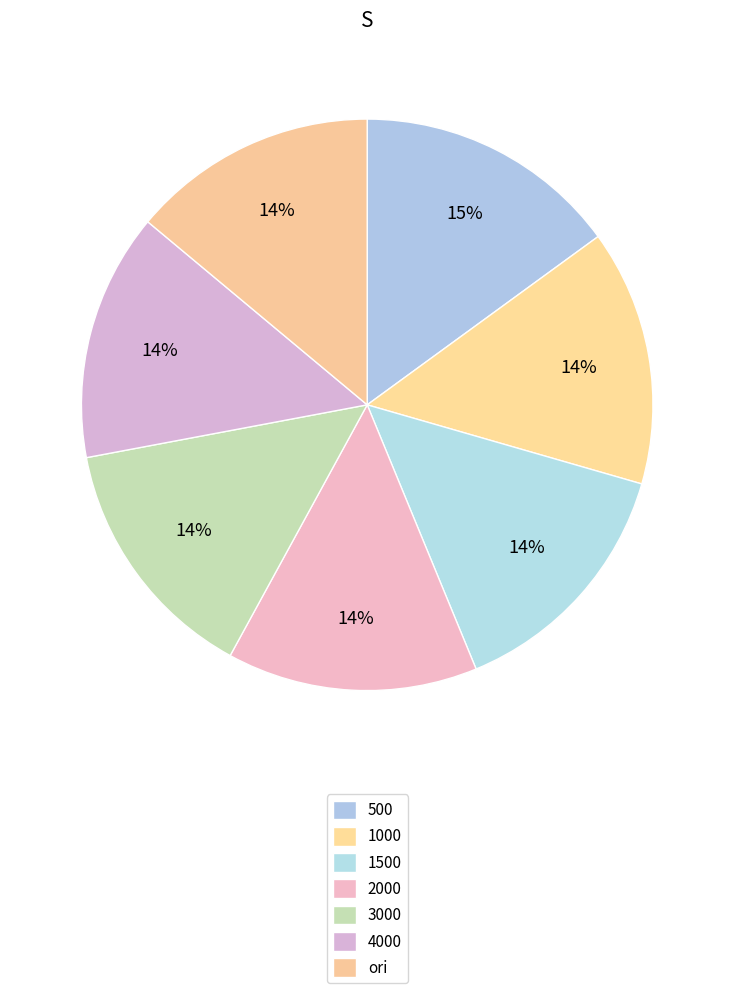

Is it true that 4000 is 14% of the pie?

True